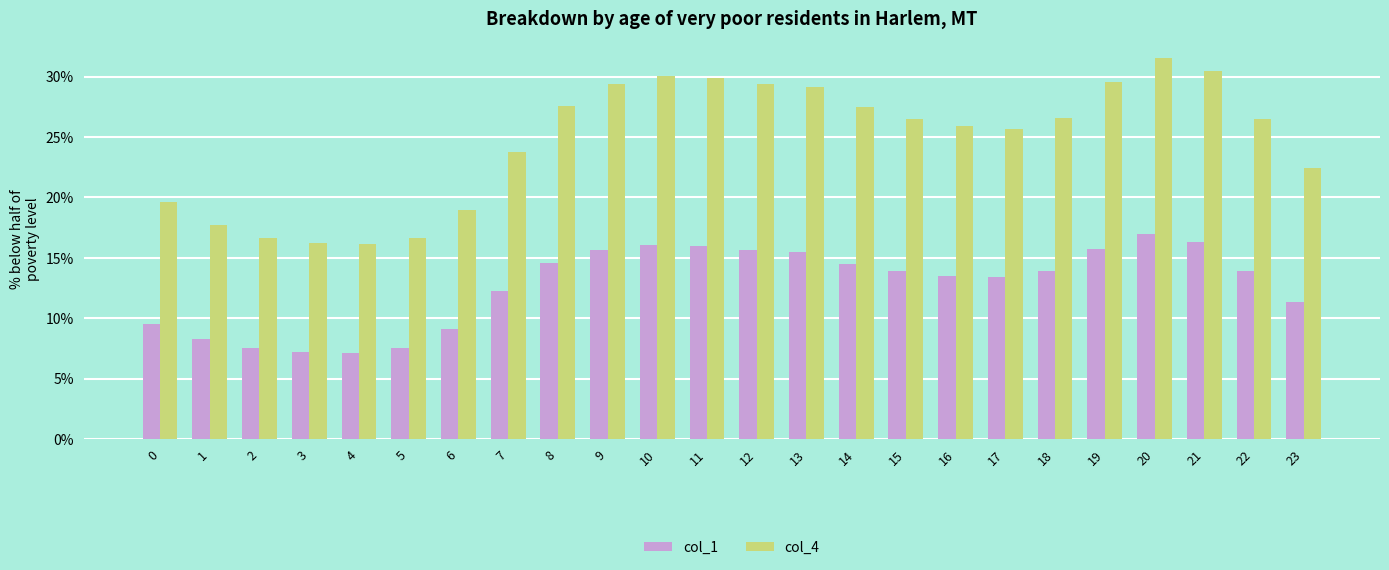

Rank the series by their maximum value, from highest to lowest.

col_4, col_1